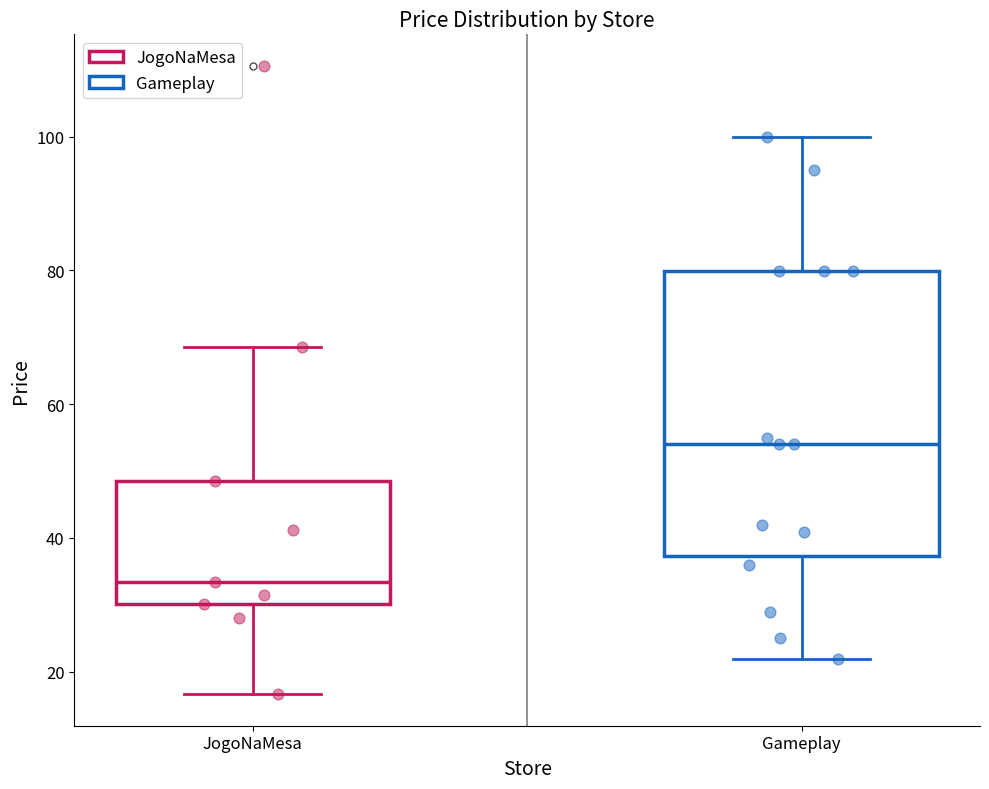

Reading left to right, transcribe this box plot: for each box, give where its median line is, the range the box spans, and where its two whiskers end, as read against the y-axis. The values are not printed on the chart, so give them approximately, as read against the axis.

JogoNaMesa: median 34, box 30 to 48, whiskers 16 to 68
Gameplay: median 54, box 38 to 80, whiskers 22 to 100